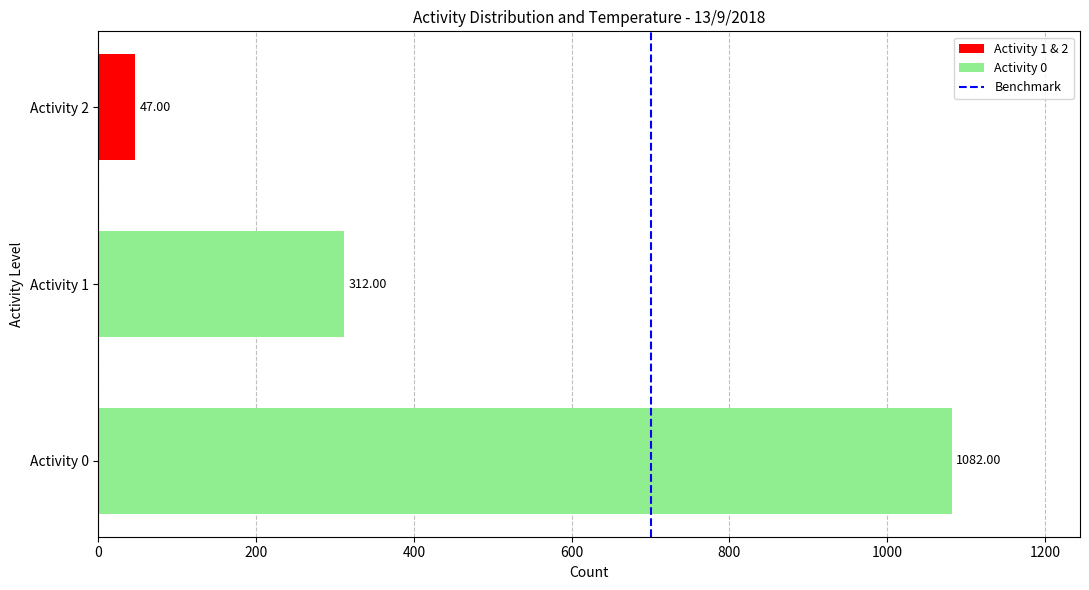

How many data points does each series have?

3